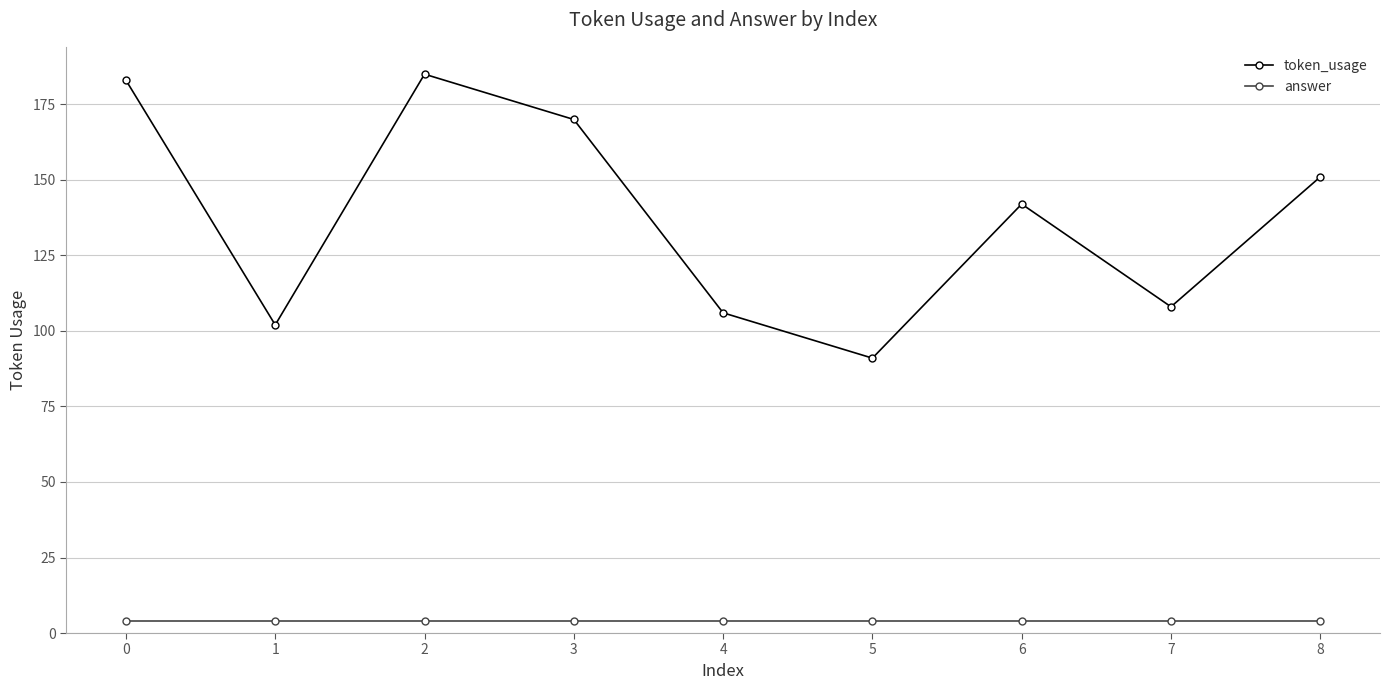

True or false: token_usage and answer cross at least once.

False